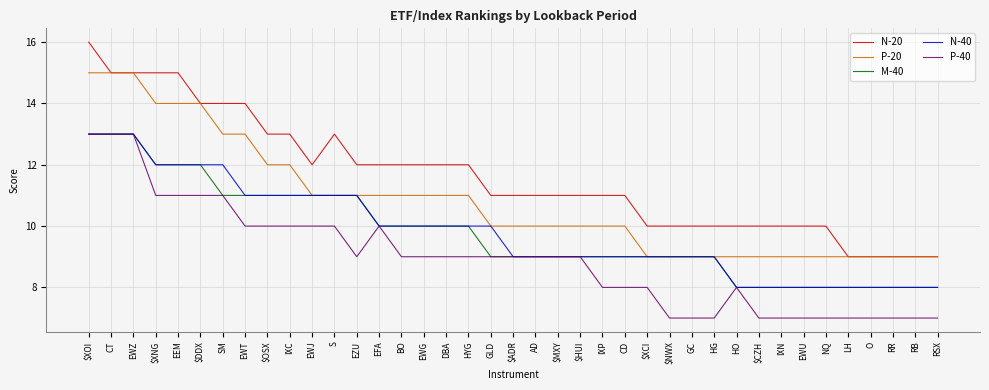

How many series are shown in this chart?

5